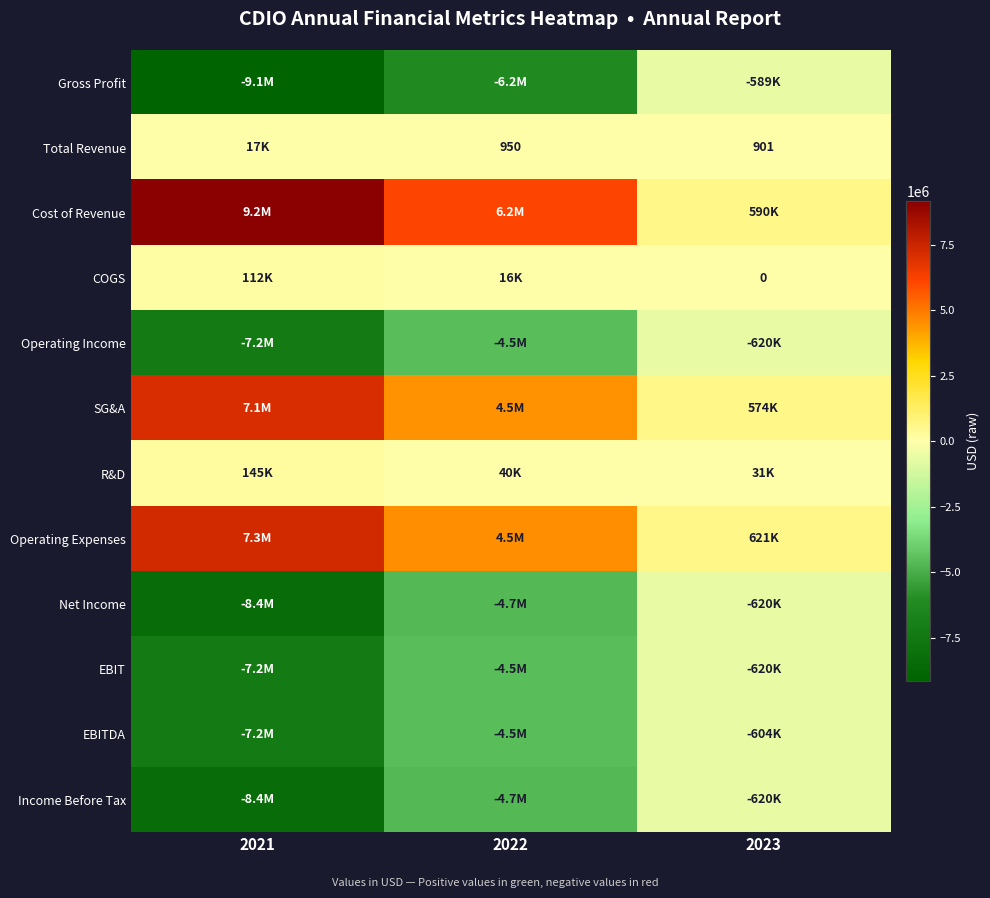

What is the smallest value displayed?

-9147714